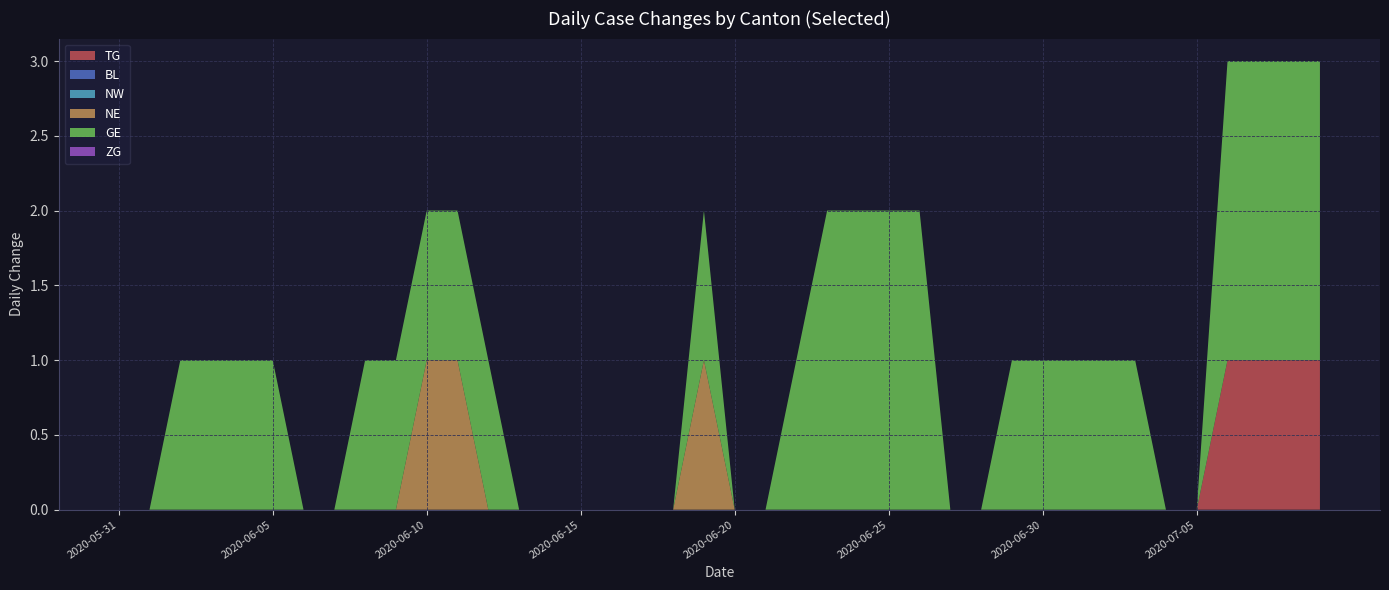

Reading right to left, what are all the values shown in this chart?

TG: 2020-07-09=1	2020-07-08=1	2020-07-07=1	2020-07-06=1	2020-07-05=0	2020-07-04=0	2020-07-03=0	2020-07-02=0	2020-07-01=0	2020-06-30=0	2020-06-29=0	2020-06-28=0	2020-06-27=0	2020-06-26=0	2020-06-25=0	2020-06-24=0	2020-06-23=0	2020-06-22=0	2020-06-21=0	2020-06-20=0	2020-06-19=0	2020-06-18=0	2020-06-17=0	2020-06-16=0	2020-06-15=0	2020-06-14=0	2020-06-13=0	2020-06-12=0	2020-06-11=0	2020-06-10=0	2020-06-09=0	2020-06-08=0	2020-06-07=0	2020-06-06=0	2020-06-05=0	2020-06-04=0	2020-06-03=0	2020-06-02=0	2020-06-01=0	2020-05-31=0
BL: 2020-07-09=0	2020-07-08=0	2020-07-07=0	2020-07-06=0	2020-07-05=0	2020-07-04=0	2020-07-03=0	2020-07-02=0	2020-07-01=0	2020-06-30=0	2020-06-29=0	2020-06-28=0	2020-06-27=0	2020-06-26=0	2020-06-25=0	2020-06-24=0	2020-06-23=0	2020-06-22=0	2020-06-21=0	2020-06-20=0	2020-06-19=0	2020-06-18=0	2020-06-17=0	2020-06-16=0	2020-06-15=0	2020-06-14=0	2020-06-13=0	2020-06-12=0	2020-06-11=0	2020-06-10=0	2020-06-09=0	2020-06-08=0	2020-06-07=0	2020-06-06=0	2020-06-05=0	2020-06-04=0	2020-06-03=0	2020-06-02=0	2020-06-01=0	2020-05-31=0
NW: 2020-07-09=0	2020-07-08=0	2020-07-07=0	2020-07-06=0	2020-07-05=0	2020-07-04=0	2020-07-03=0	2020-07-02=0	2020-07-01=0	2020-06-30=0	2020-06-29=0	2020-06-28=0	2020-06-27=0	2020-06-26=0	2020-06-25=0	2020-06-24=0	2020-06-23=0	2020-06-22=0	2020-06-21=0	2020-06-20=0	2020-06-19=0	2020-06-18=0	2020-06-17=0	2020-06-16=0	2020-06-15=0	2020-06-14=0	2020-06-13=0	2020-06-12=0	2020-06-11=0	2020-06-10=0	2020-06-09=0	2020-06-08=0	2020-06-07=0	2020-06-06=0	2020-06-05=0	2020-06-04=0	2020-06-03=0	2020-06-02=0	2020-06-01=0	2020-05-31=0
NE: 2020-07-09=0	2020-07-08=0	2020-07-07=0	2020-07-06=0	2020-07-05=0	2020-07-04=0	2020-07-03=0	2020-07-02=0	2020-07-01=0	2020-06-30=0	2020-06-29=0	2020-06-28=0	2020-06-27=0	2020-06-26=0	2020-06-25=0	2020-06-24=0	2020-06-23=0	2020-06-22=0	2020-06-21=0	2020-06-20=0	2020-06-19=1	2020-06-18=0	2020-06-17=0	2020-06-16=0	2020-06-15=0	2020-06-14=0	2020-06-13=0	2020-06-12=0	2020-06-11=1	2020-06-10=1	2020-06-09=0	2020-06-08=0	2020-06-07=0	2020-06-06=0	2020-06-05=0	2020-06-04=0	2020-06-03=0	2020-06-02=0	2020-06-01=0	2020-05-31=0
GE: 2020-07-09=2	2020-07-08=2	2020-07-07=2	2020-07-06=2	2020-07-05=0	2020-07-04=0	2020-07-03=1	2020-07-02=1	2020-07-01=1	2020-06-30=1	2020-06-29=1	2020-06-28=0	2020-06-27=0	2020-06-26=2	2020-06-25=2	2020-06-24=2	2020-06-23=2	2020-06-22=1	2020-06-21=0	2020-06-20=0	2020-06-19=1	2020-06-18=0	2020-06-17=0	2020-06-16=0	2020-06-15=0	2020-06-14=0	2020-06-13=0	2020-06-12=1	2020-06-11=1	2020-06-10=1	2020-06-09=1	2020-06-08=1	2020-06-07=0	2020-06-06=0	2020-06-05=1	2020-06-04=1	2020-06-03=1	2020-06-02=1	2020-06-01=0	2020-05-31=0
ZG: 2020-07-09=0	2020-07-08=0	2020-07-07=0	2020-07-06=0	2020-07-05=0	2020-07-04=0	2020-07-03=0	2020-07-02=0	2020-07-01=0	2020-06-30=0	2020-06-29=0	2020-06-28=0	2020-06-27=0	2020-06-26=0	2020-06-25=0	2020-06-24=0	2020-06-23=0	2020-06-22=0	2020-06-21=0	2020-06-20=0	2020-06-19=0	2020-06-18=0	2020-06-17=0	2020-06-16=0	2020-06-15=0	2020-06-14=0	2020-06-13=0	2020-06-12=0	2020-06-11=0	2020-06-10=0	2020-06-09=0	2020-06-08=0	2020-06-07=0	2020-06-06=0	2020-06-05=0	2020-06-04=0	2020-06-03=0	2020-06-02=0	2020-06-01=0	2020-05-31=0